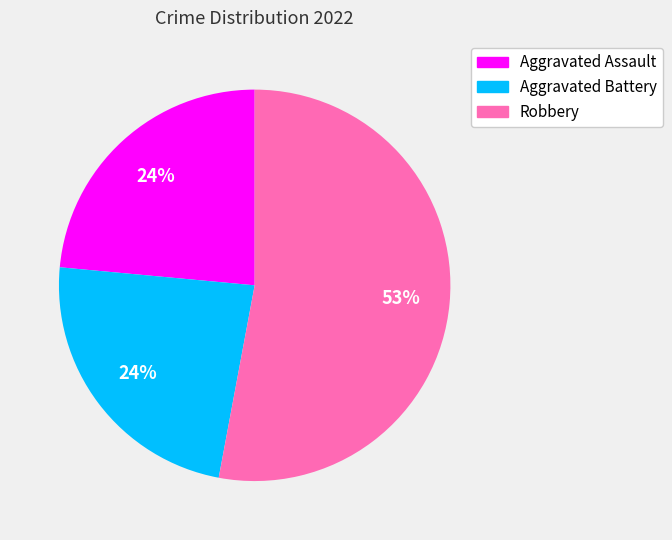

To the nearest percent, what percentage of the pie is Aggravated Assault?

24%